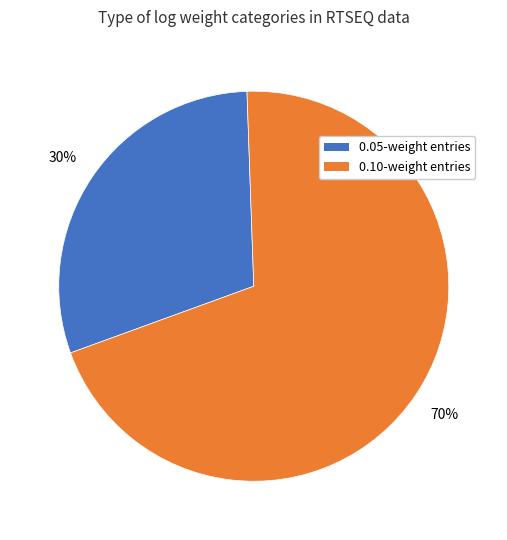

To the nearest percent, what is the difference between the largest and smallest slice percentages?

40%